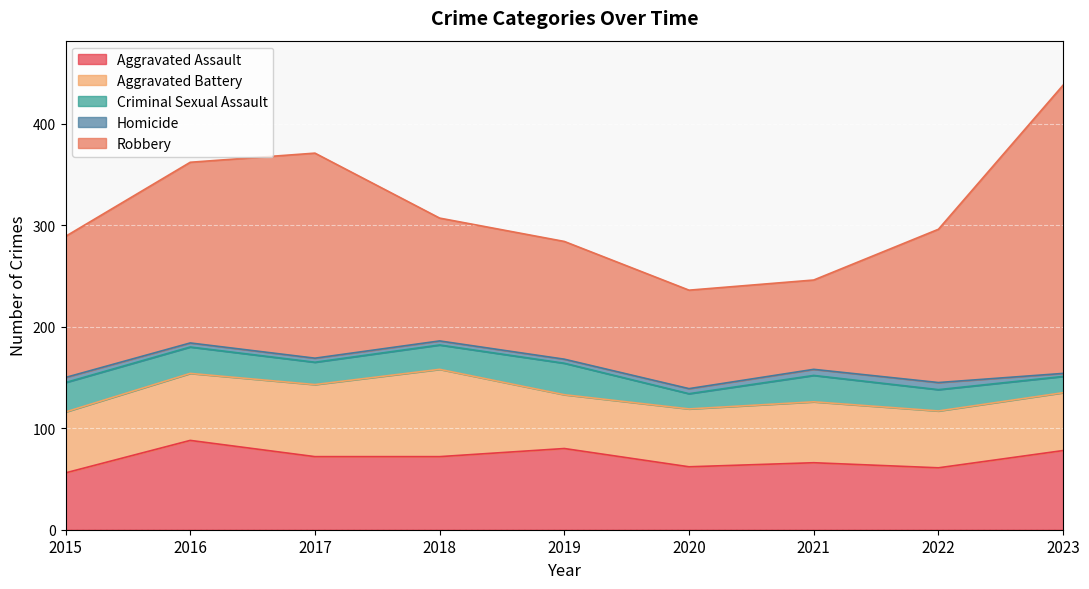

What is the maximum value for Criminal Sexual Assault?

31